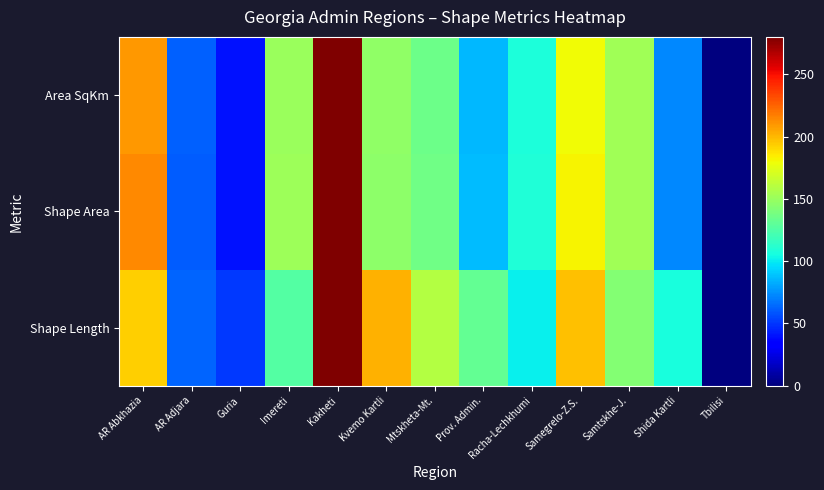

Reading left to right, extract all data points from this chart.

Shape Length: AR Abkhazia=193.5	AR Adjara=63.1	Guria=50.9	Imereti=126.8	Kakheti=280.0	Kvemo Kartli=202.0	Mtskheta-Mt.=159.0	Prov. Admin.=132.1	Racha-Lechkhumi=101.3	Samegrelo-Z.S.=197.0	Samtskhe-J.=142.6	Shida Kartli=106.8	Tbilisi=0.0
Shape Area: AR Abkhazia=214.3	AR Adjara=61.2	Guria=39.9	Imereti=151.4	Kakheti=280.0	Kvemo Kartli=146.1	Mtskheta-Mt.=135.8	Prov. Admin.=87.1	Racha-Lechkhumi=109.0	Samegrelo-Z.S.=182.6	Samtskhe-J.=152.2	Shida Kartli=72.7	Tbilisi=0.0
Area SqKm: AR Abkhazia=209.5	AR Adjara=61.3	Guria=39.7	Imereti=150.3	Kakheti=280.0	Kvemo Kartli=146.8	Mtskheta-Mt.=134.5	Prov. Admin.=86.2	Racha-Lechkhumi=107.2	Samegrelo-Z.S.=179.8	Samtskhe-J.=152.8	Shida Kartli=72.5	Tbilisi=0.0